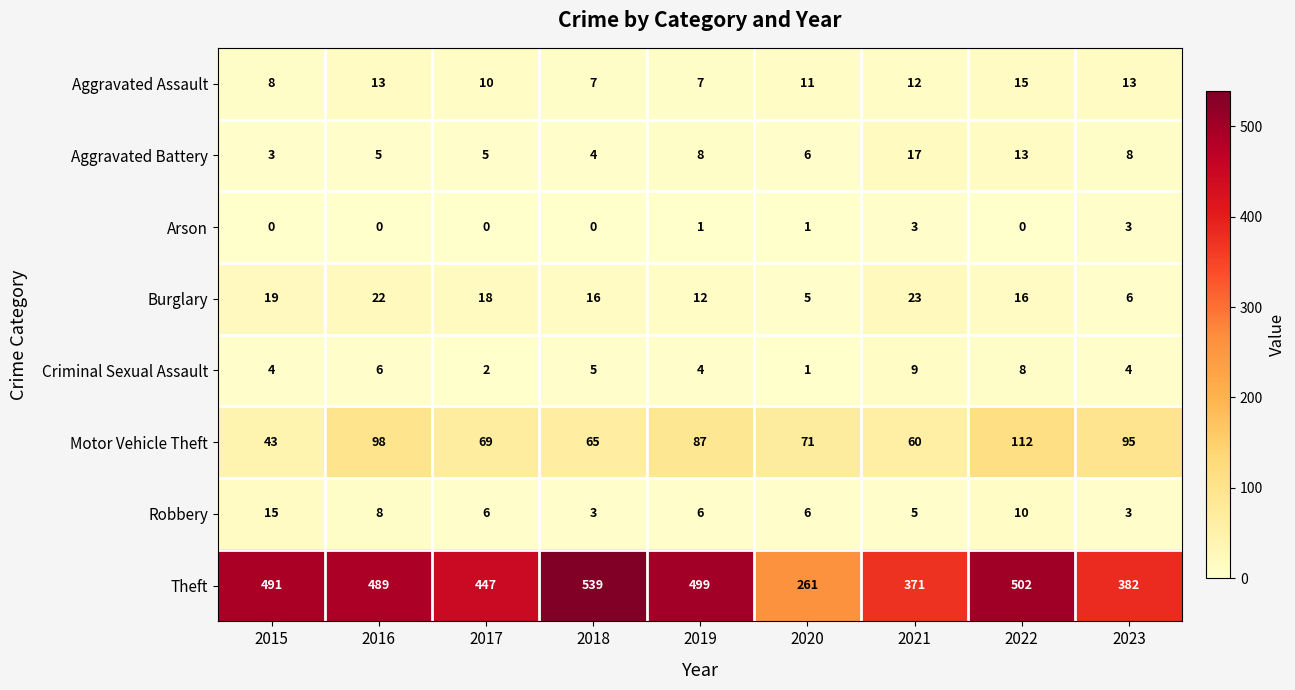

At 2018, list the series in order from largest to smallest.

Theft, Motor Vehicle Theft, Burglary, Aggravated Assault, Criminal Sexual Assault, Aggravated Battery, Robbery, Arson